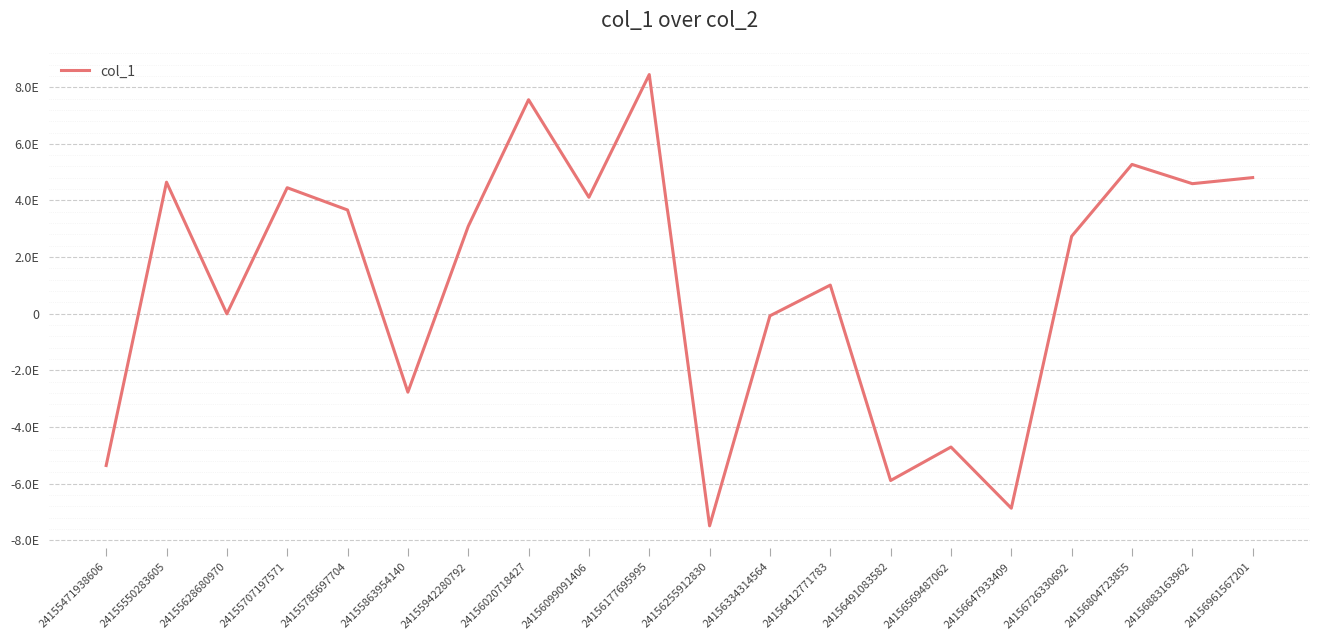

Is this an area chart (filled region under the line)?

No